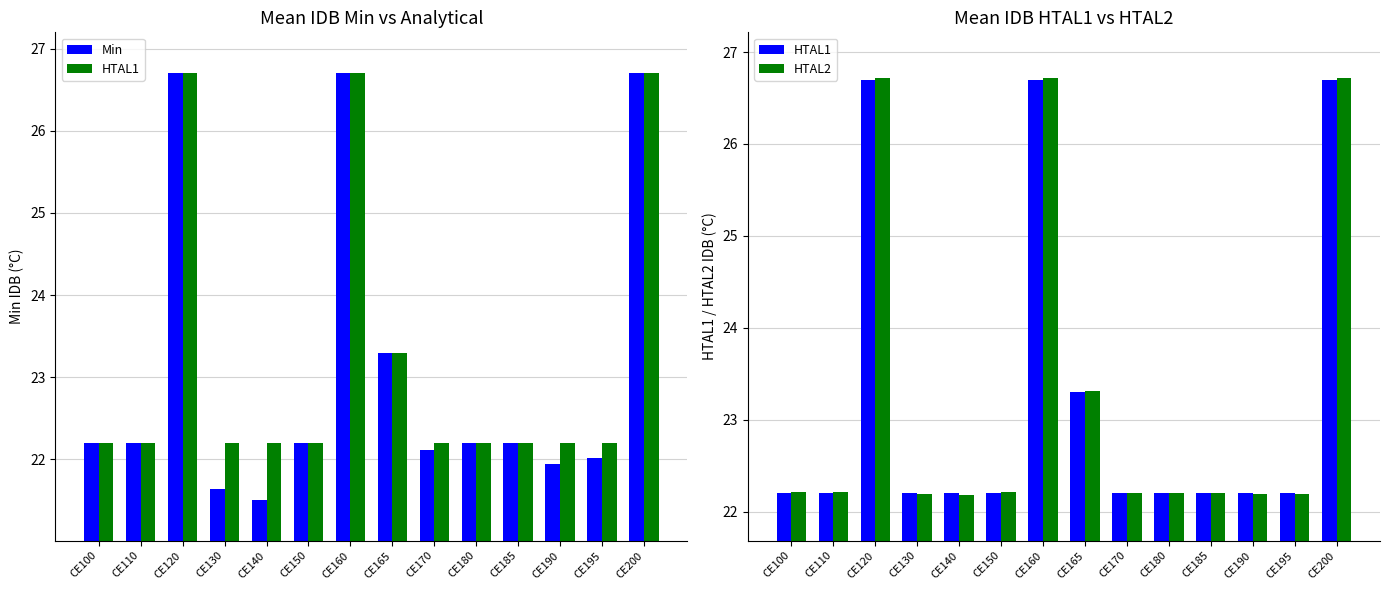

Are the bars grouped side by side (vs. stacked)?

Yes